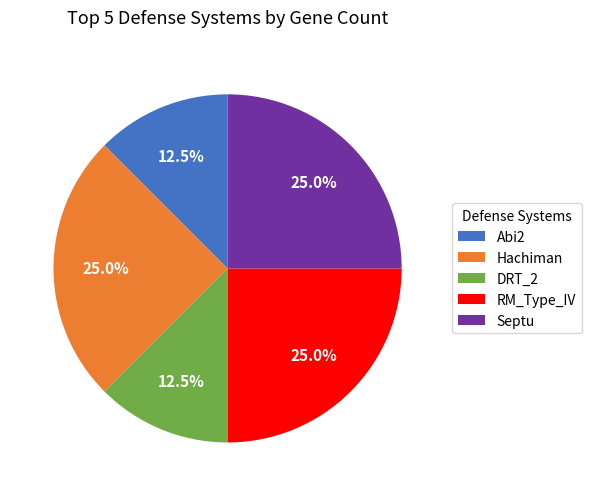

Do Abi2 and DRT_2 together represent more than half of the pie?

No